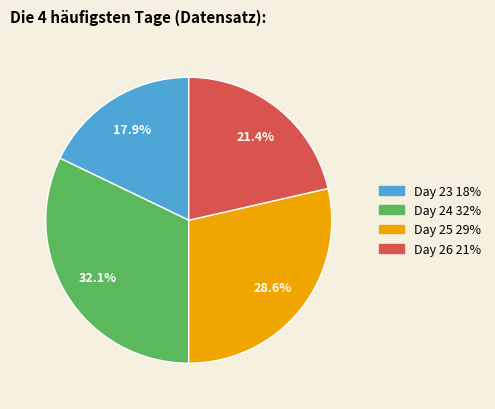

Rank the categories by value from lowest to highest.

Day 23, Day 26, Day 25, Day 24